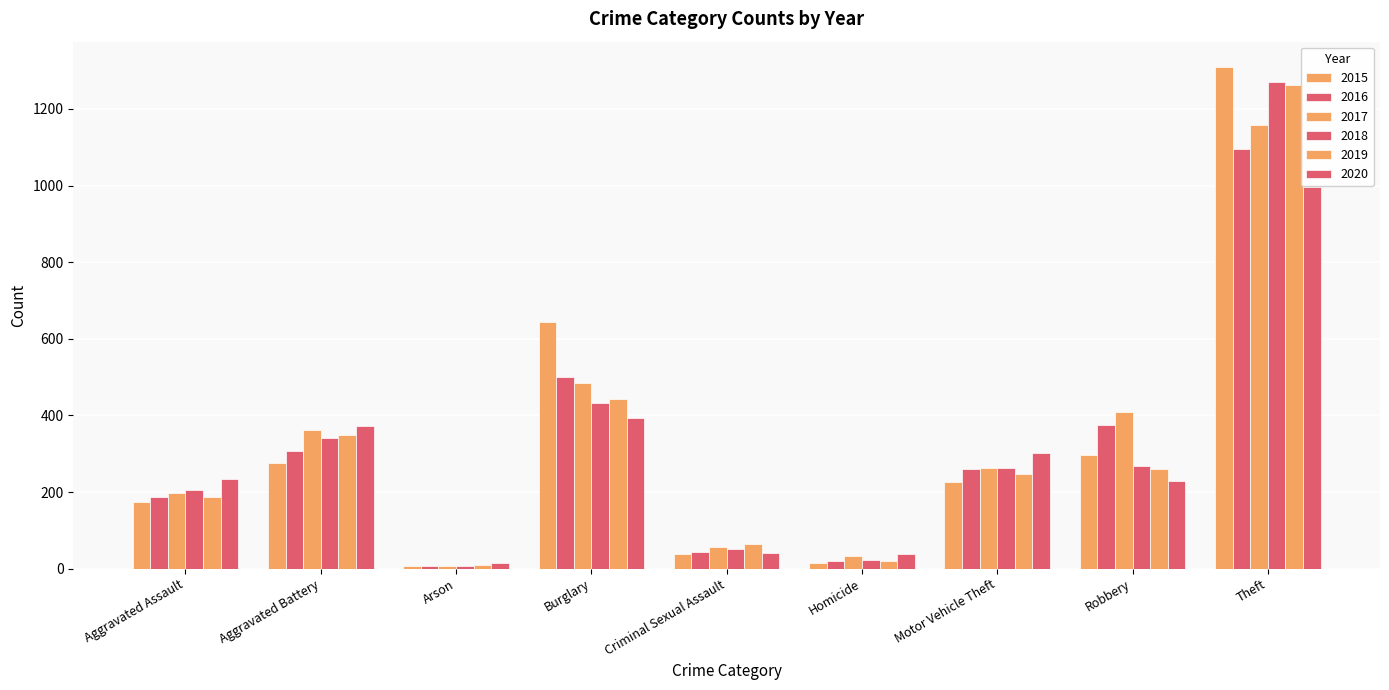

What is the lowest value of the 2015 series?

8